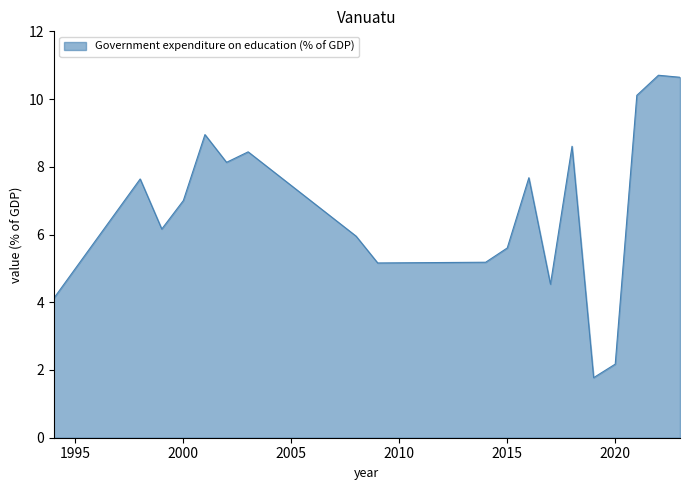

What is the maximum value shown in the chart?

10.7